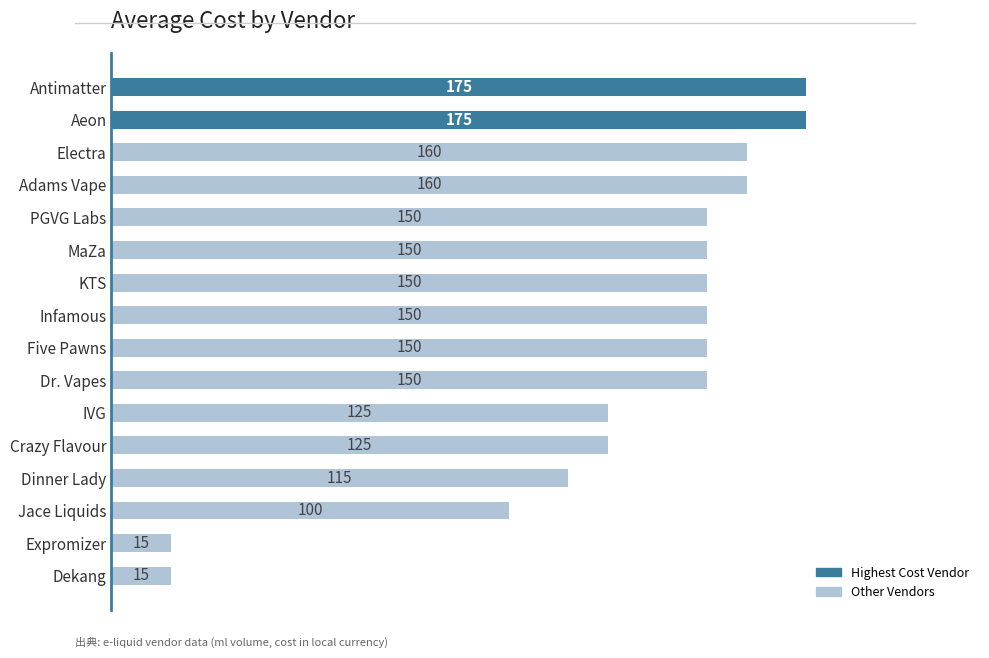

Reading bottom to top, extract all data points from this chart.

15	15	100	115	125	125	150	150	150	150	150	150	160	160	175	175